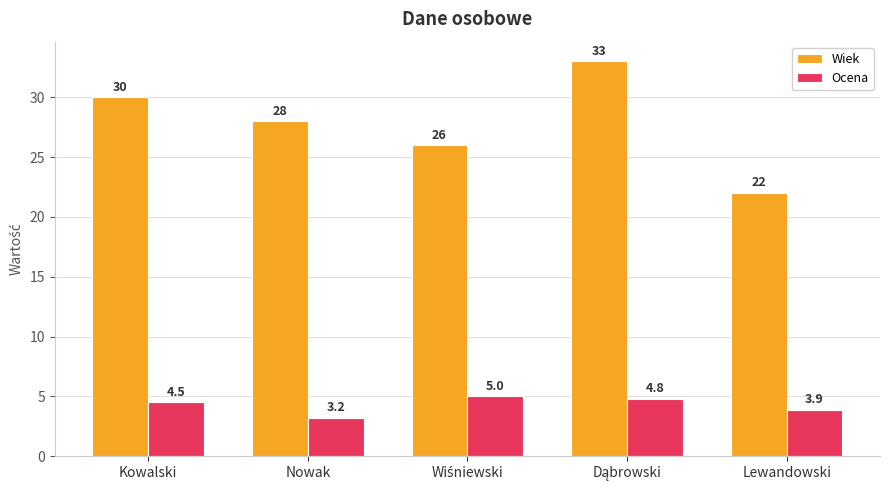

Rank the series by their average value, from highest to lowest.

Wiek, Ocena